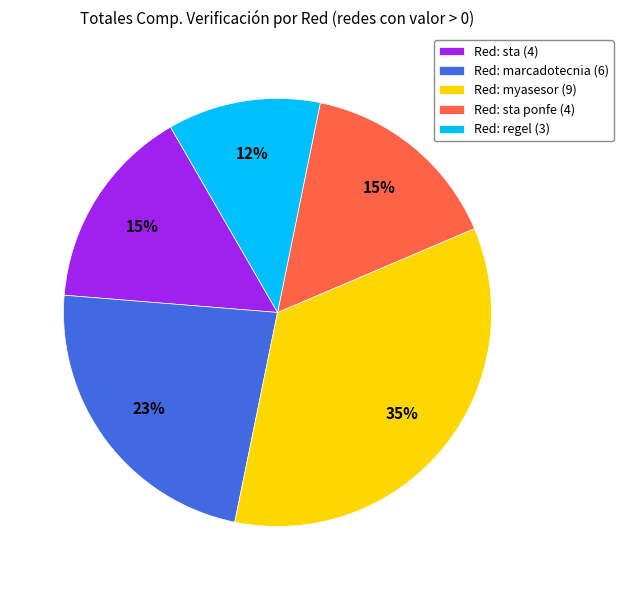

To the nearest percent, what is the difference between the largest and smallest slice percentages?

23%